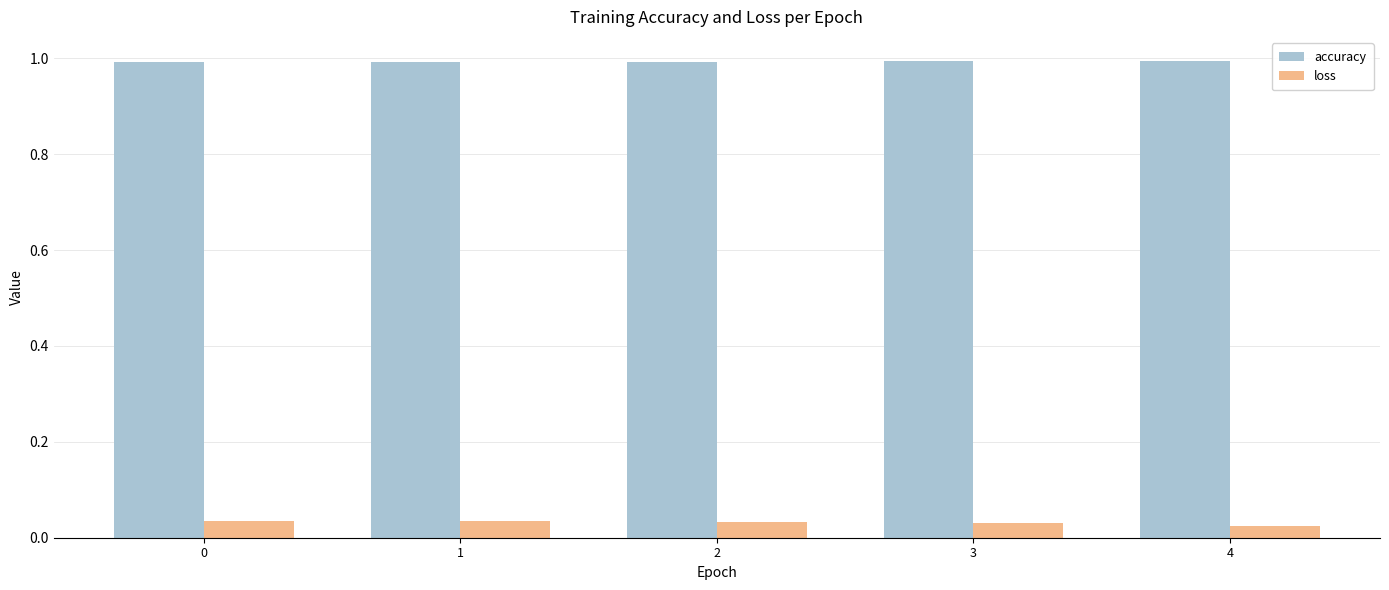

What is the spread (max minus min) of values at 4?

1.0